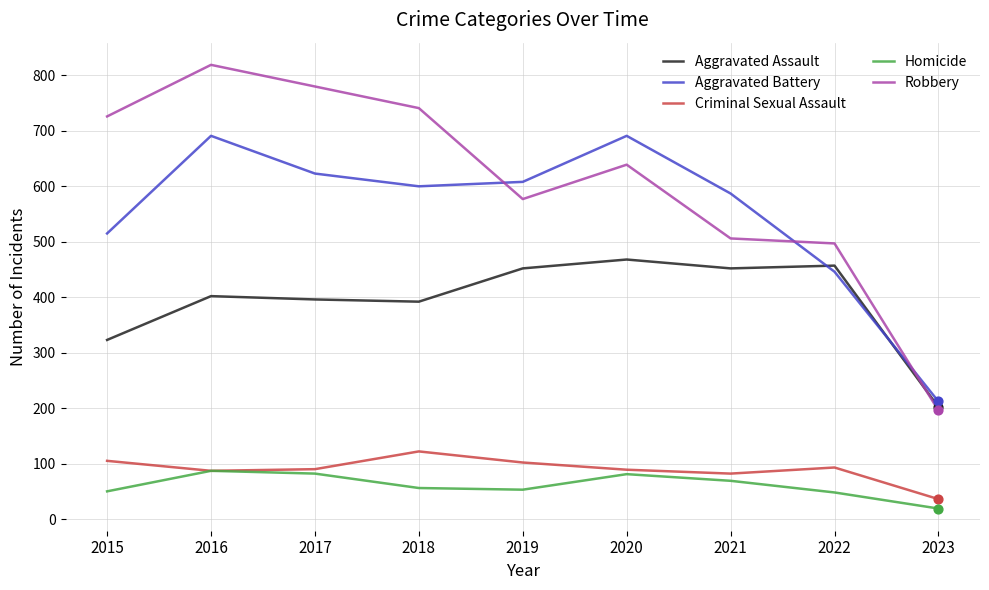

Which series has the largest range (max minus min)?

Robbery